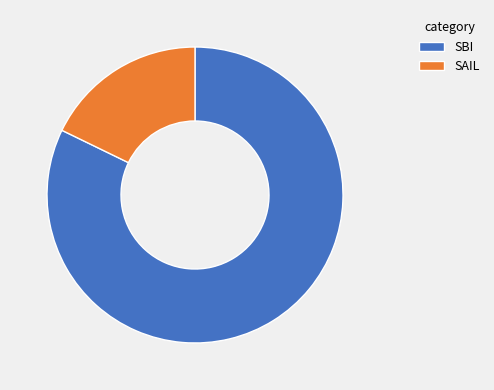

Which category has the biggest portion of the pie?

SBI